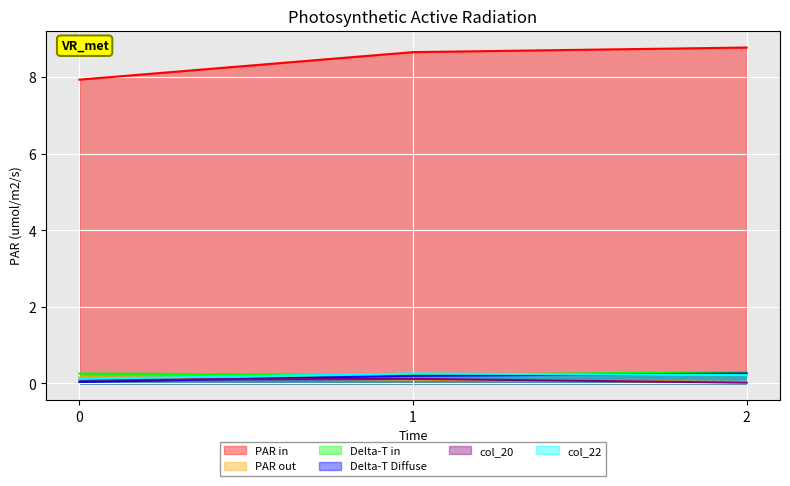

How many series are shown in this chart?

6